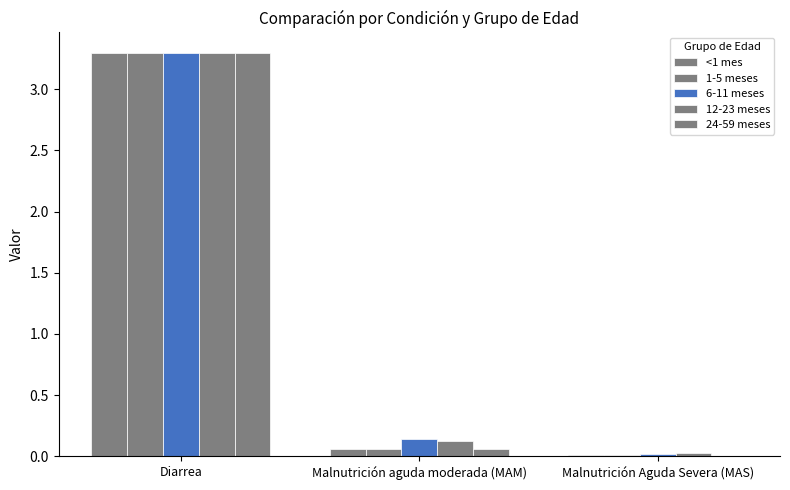

Where is 24-59 meses nearest to the value 1?

Malnutrición aguda moderada (MAM)